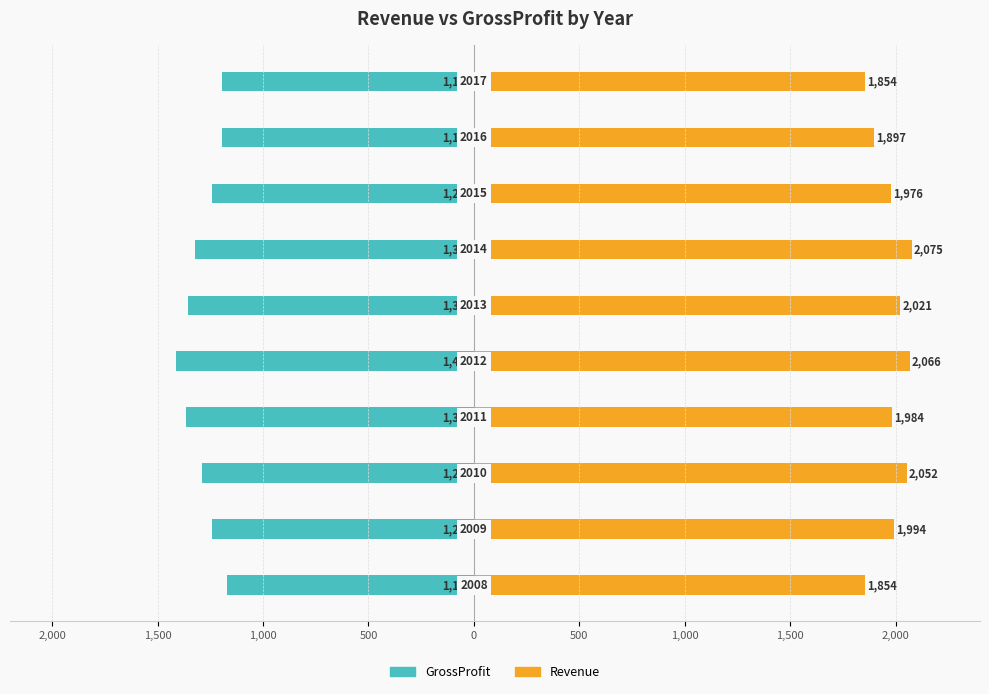

How many values in the Revenue series exceed 1993?

5